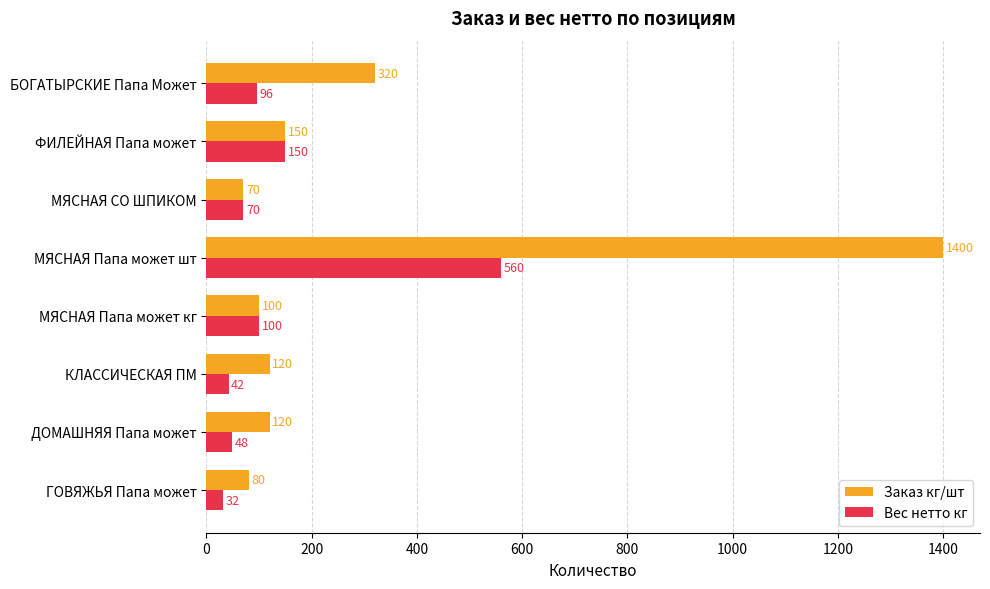

List the labels in order of Вес нетто кг value, largest first.

МЯСНАЯ Папа может шт, ФИЛЕЙНАЯ Папа может, МЯСНАЯ Папа может кг, БОГАТЫРСКИЕ Папа Может, МЯСНАЯ СО ШПИКОМ, ДОМАШНЯЯ Папа может, КЛАССИЧЕСКАЯ ПМ, ГОВЯЖЬЯ Папа может